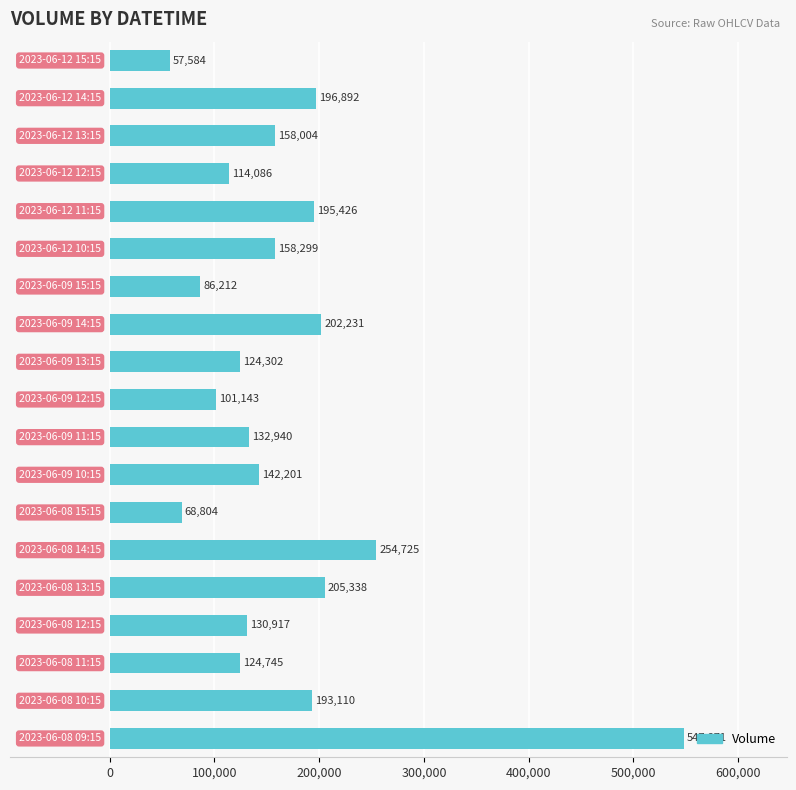

What is the sum of all values?

3194830